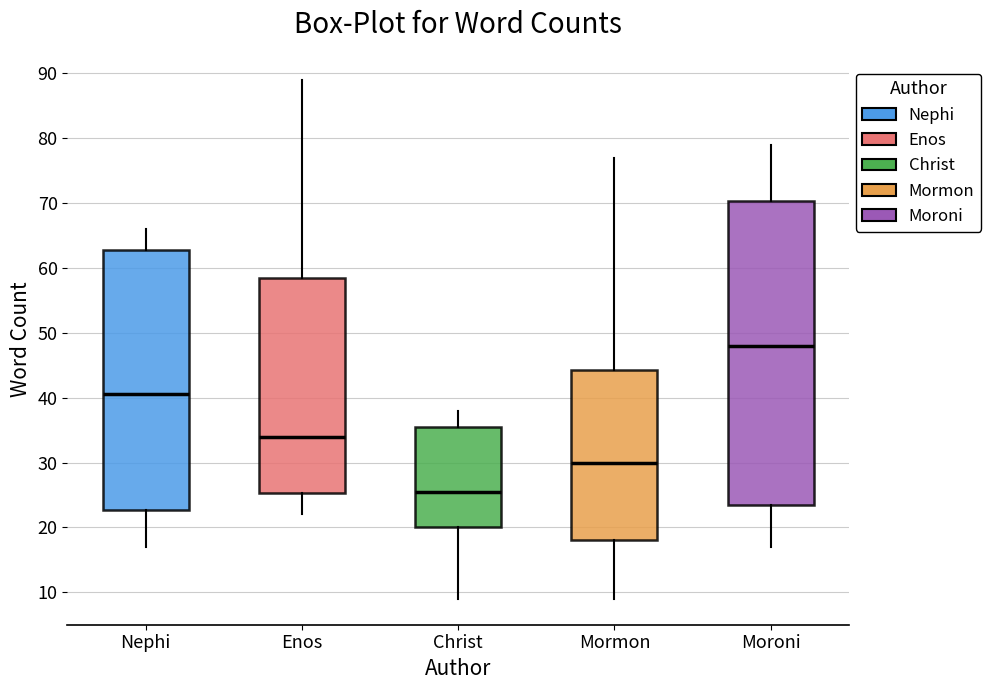

Which box has the highest median line?

Moroni